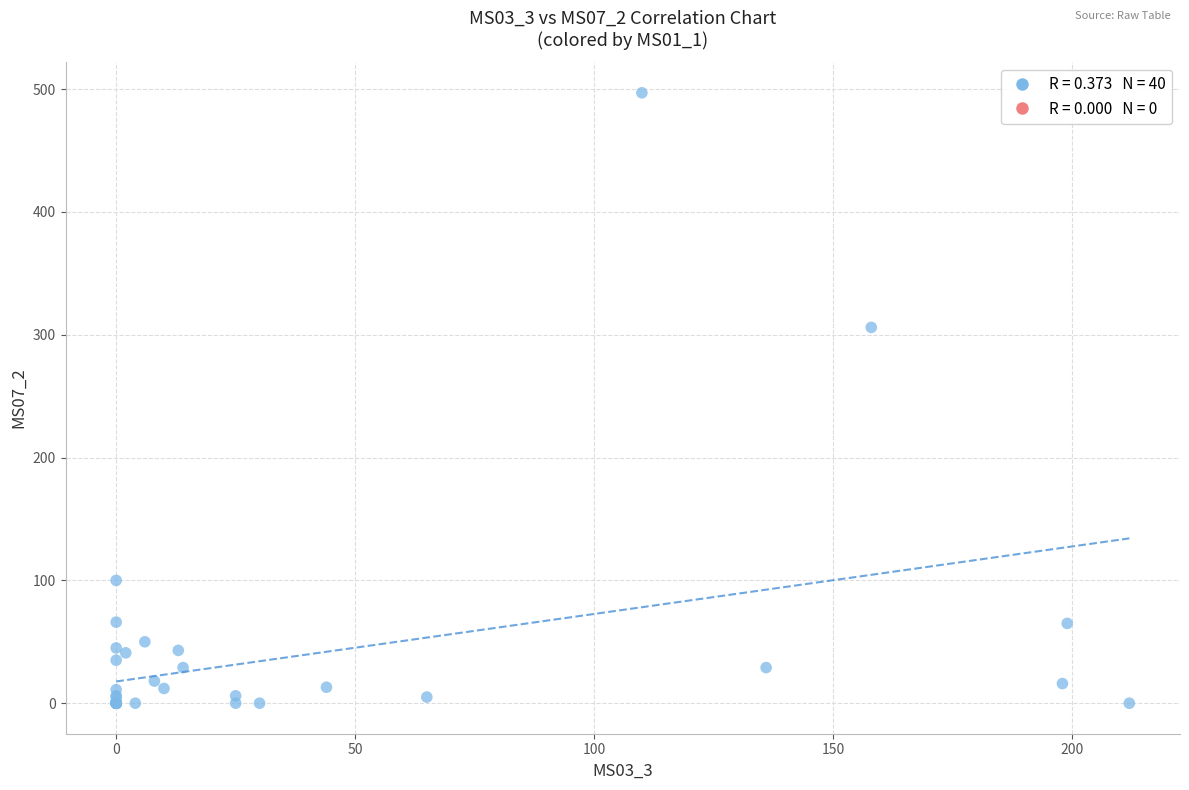

What Y value in the scatter plot is closest to 248?

306